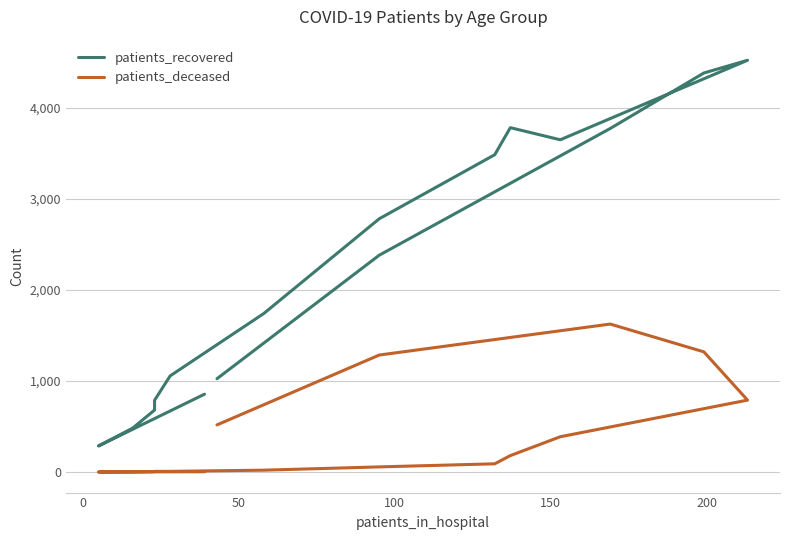

At how many categories does at least one series exceed 3535?

5